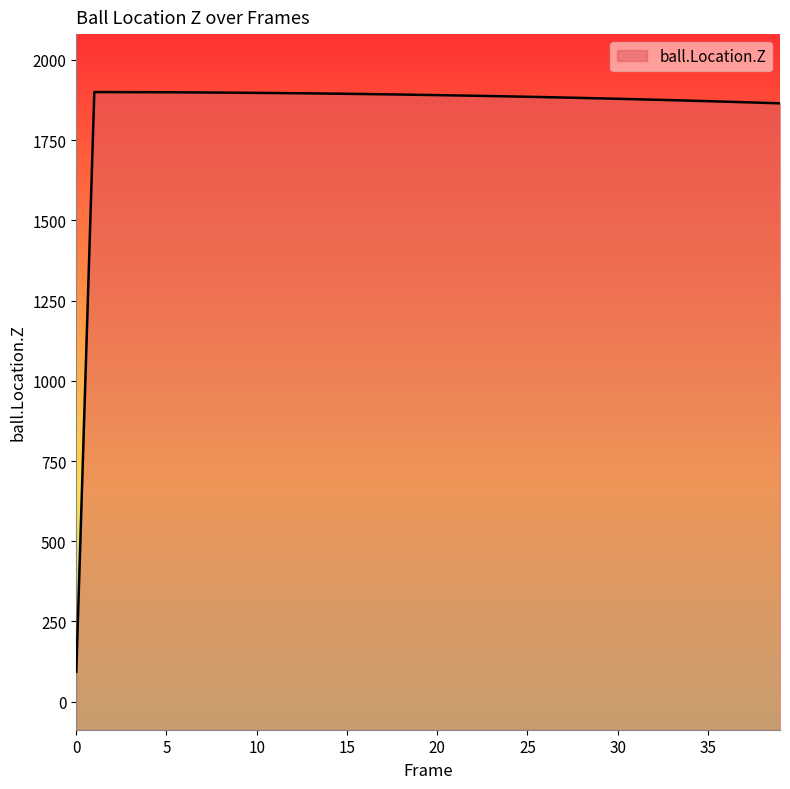

Where is the data nearest to the value 996?

39